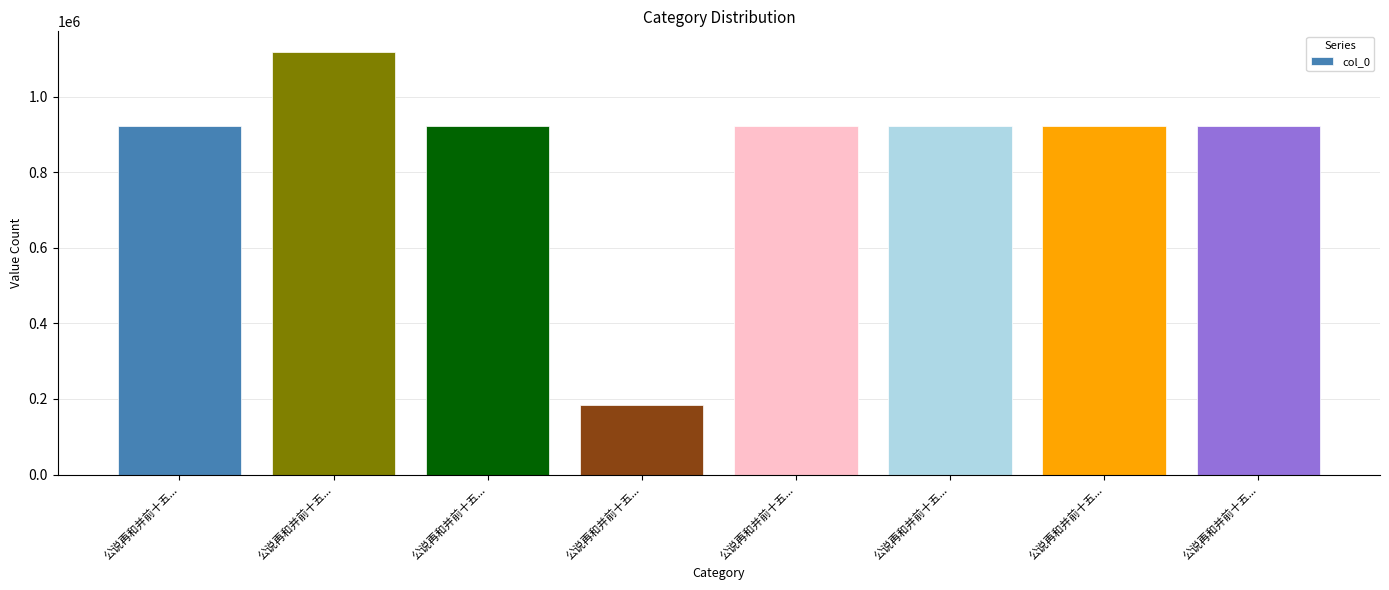

Are the bars horizontal?

No